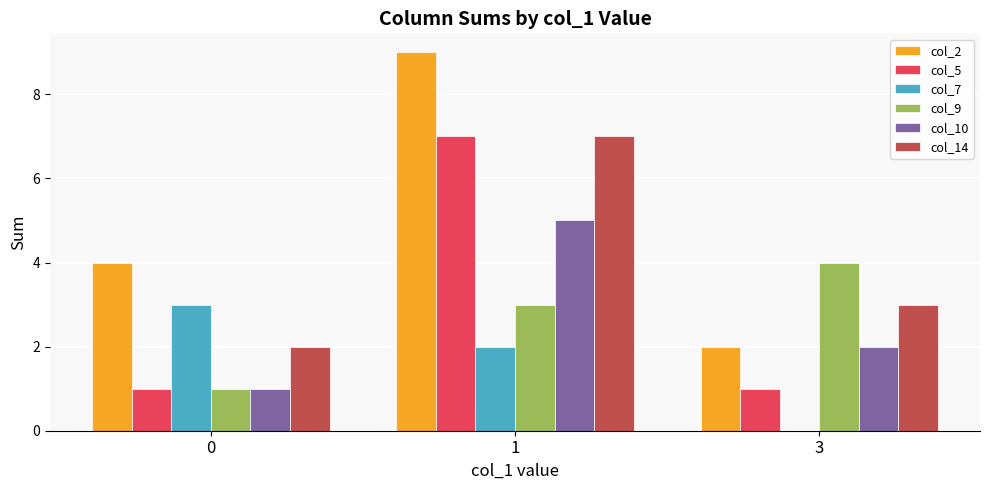

Does the chart contain stacked bars?

No